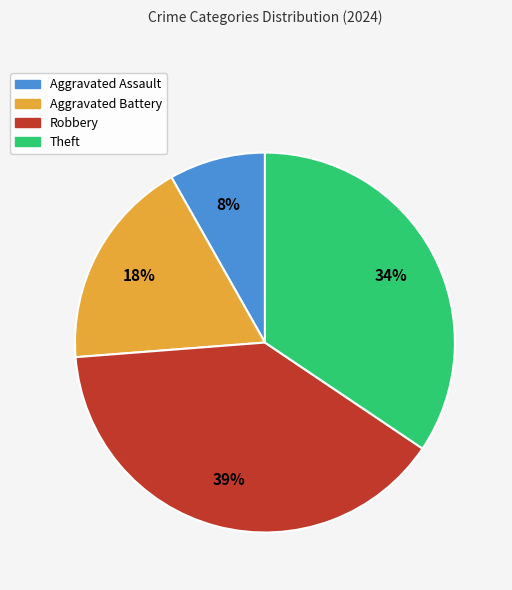

The Aggravated Assault slice represents 3% of the pie. True or false?

False